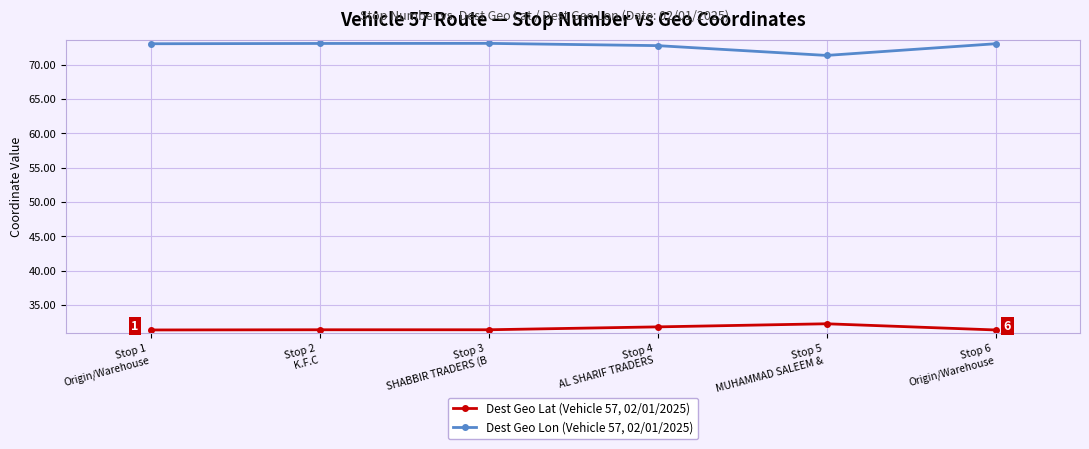

List the series in order of their peak value, highest first.

Dest Geo Lon (Vehicle 57, 02/01/2025), Dest Geo Lat (Vehicle 57, 02/01/2025)